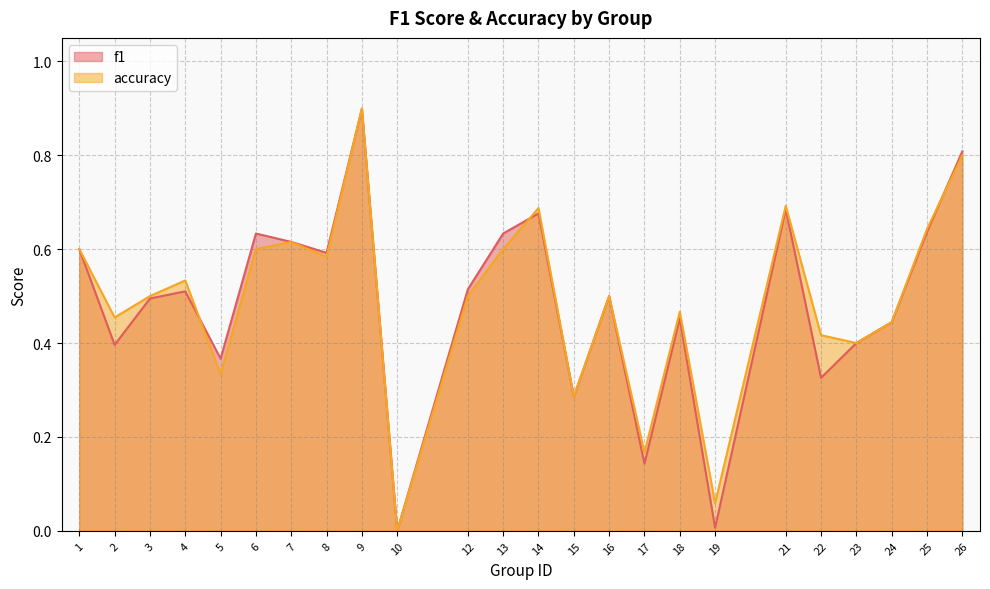

How many lines are shown in the chart?

2